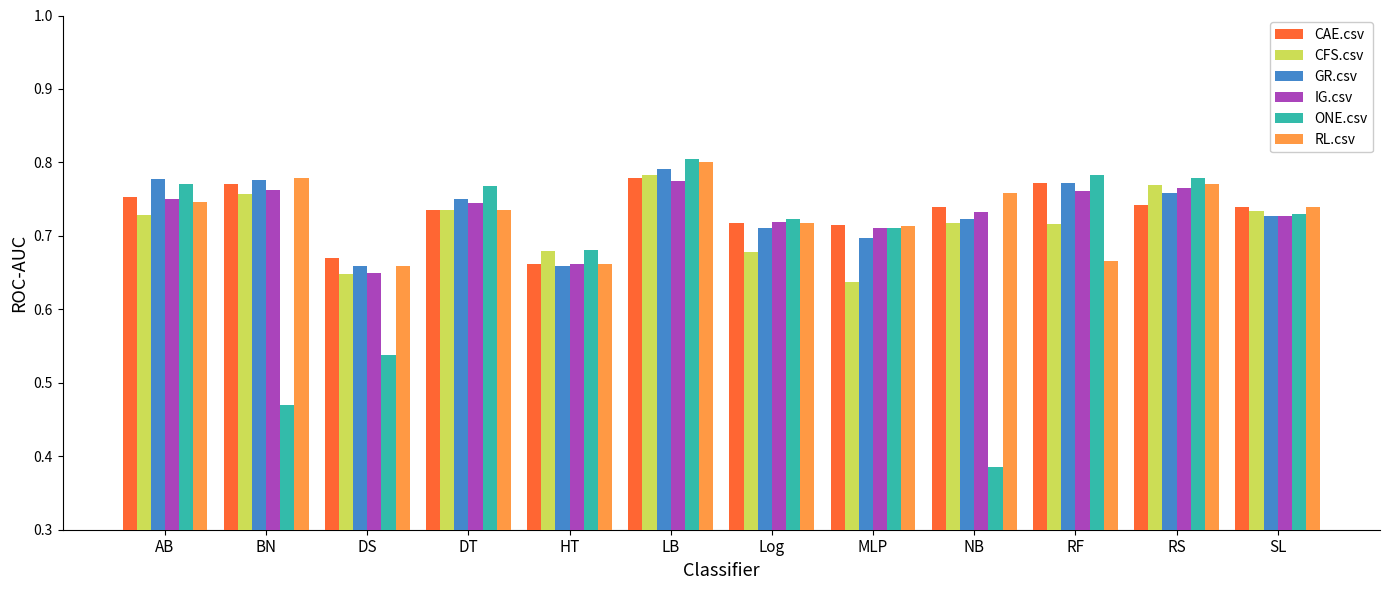

What is the difference between the maximum and minimum values in the CFS.csv series?

0.1